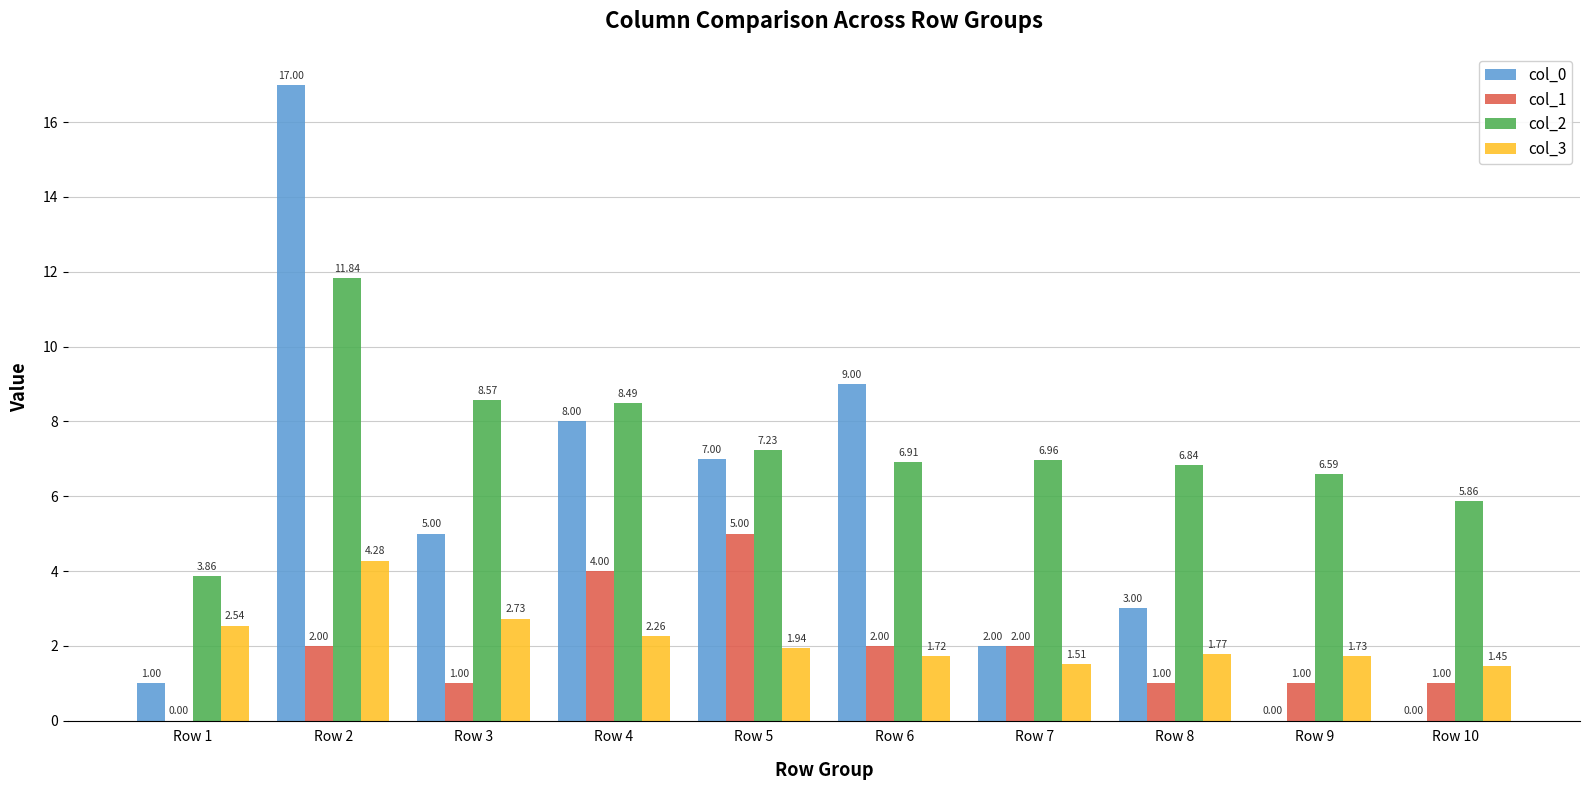

Are the bars horizontal?

No